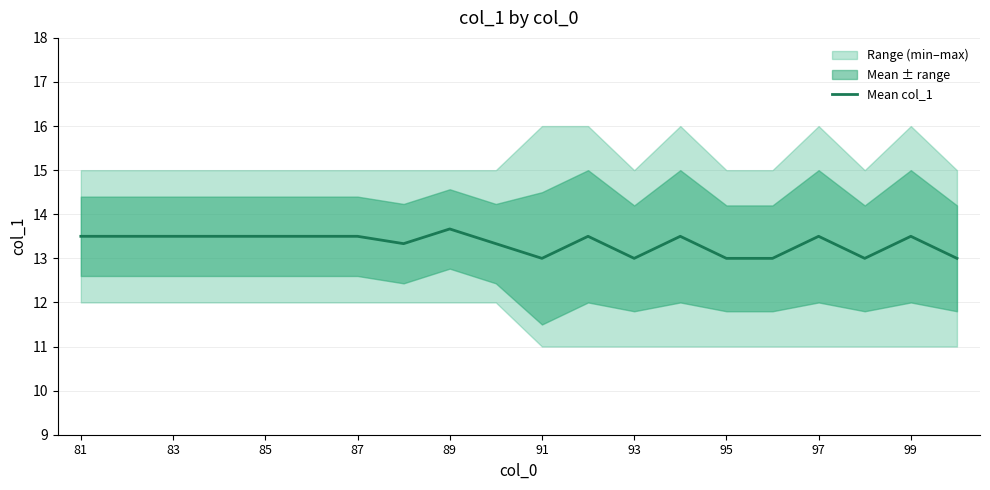

What is the minimum value for Mean col_1?

13.0